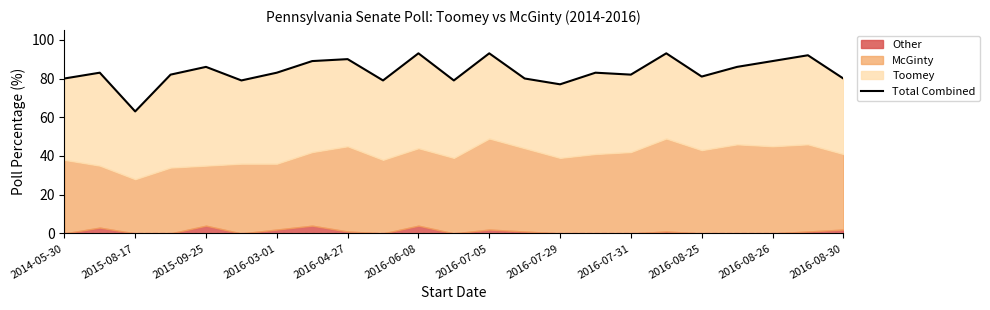

Read the value at 17.

93